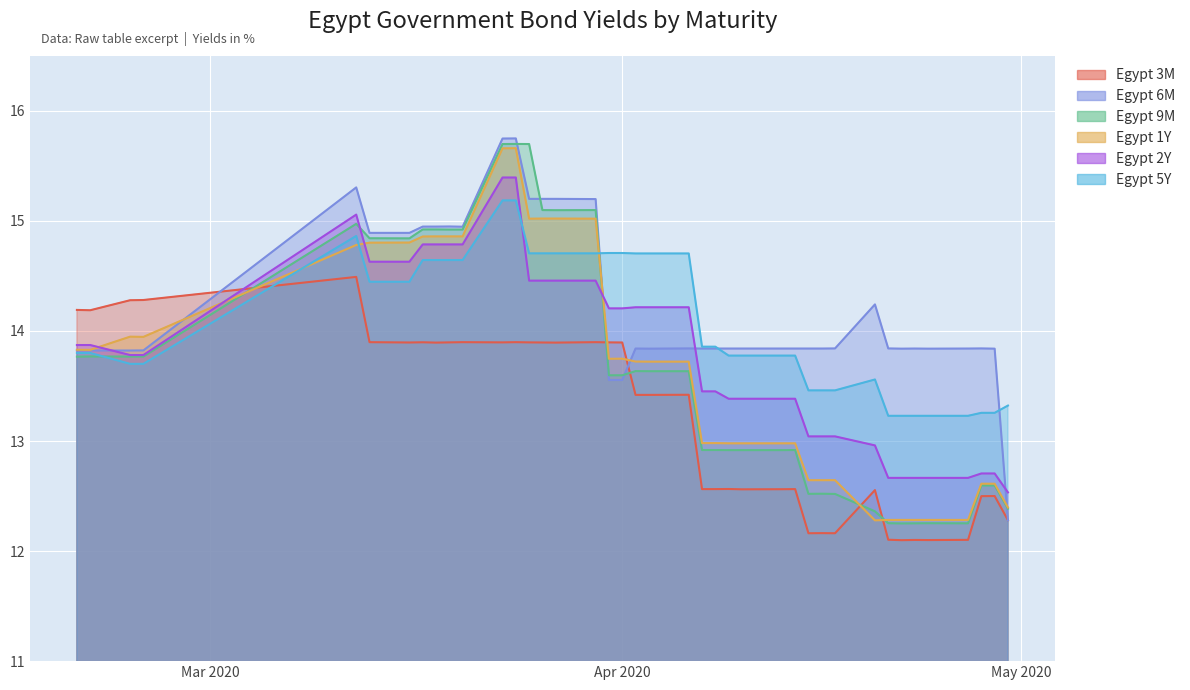

How many lines are shown in the chart?

6